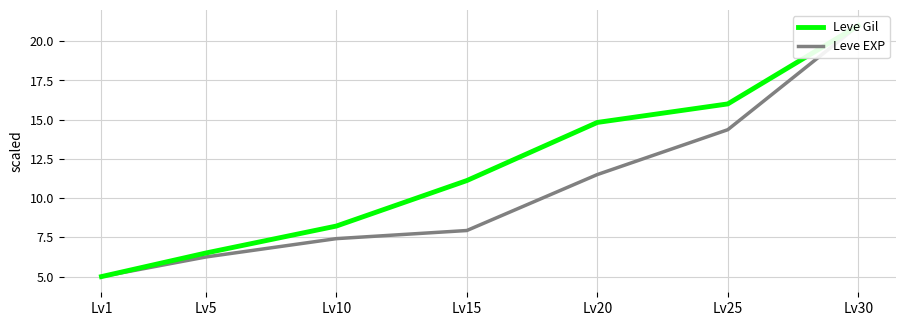

How many lines are shown in the chart?

2